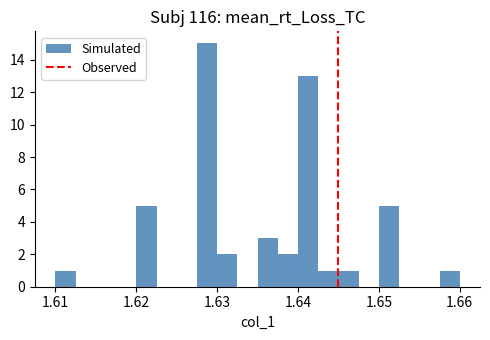

Around what value on the x-axis is the tallest bar? Give the approximate position of its centre, as read against the axis.

1.629